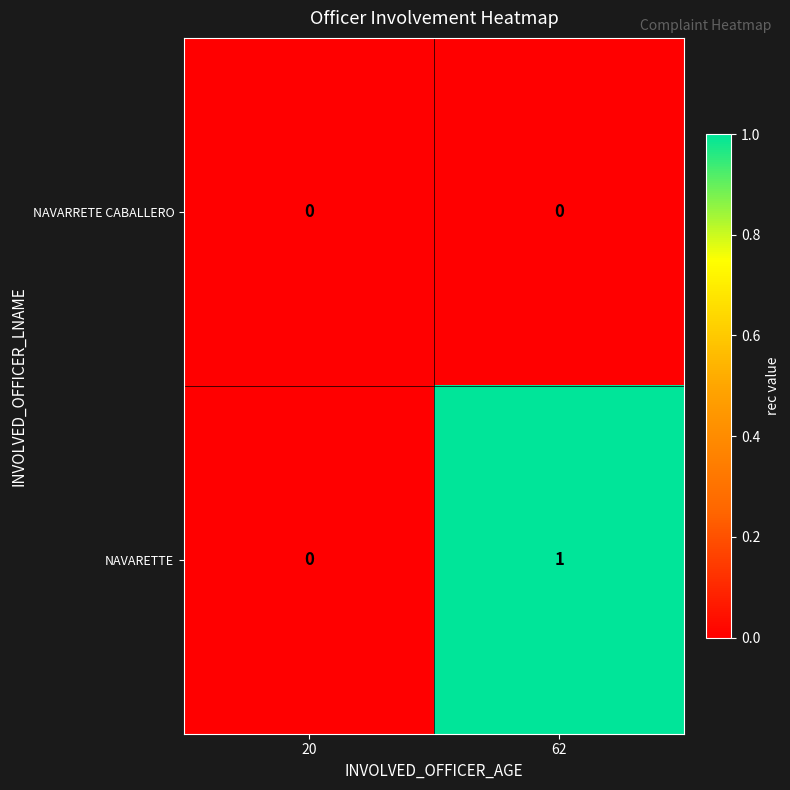

At which category does the chart reach its peak across all series?

62